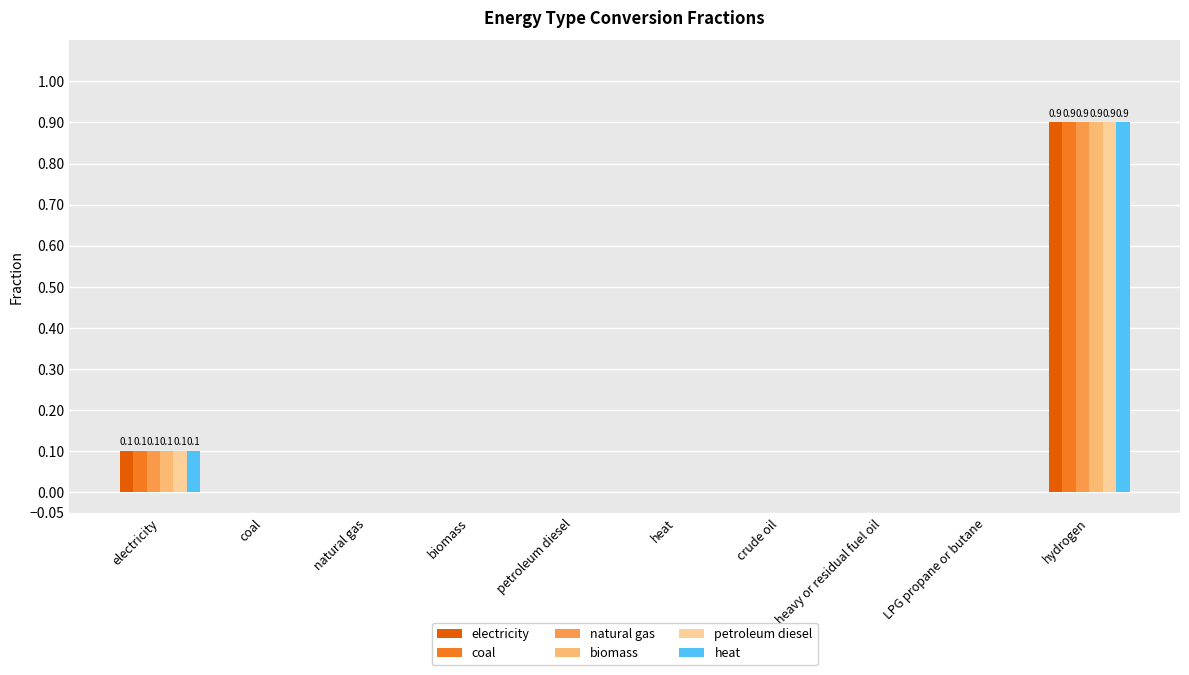

What are all the series names shown in the legend?

electricity, coal, natural gas, biomass, petroleum diesel, heat